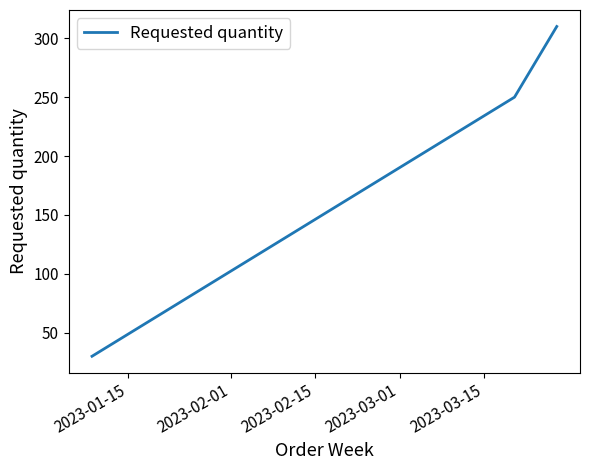

What is the maximum value shown in the chart?

310